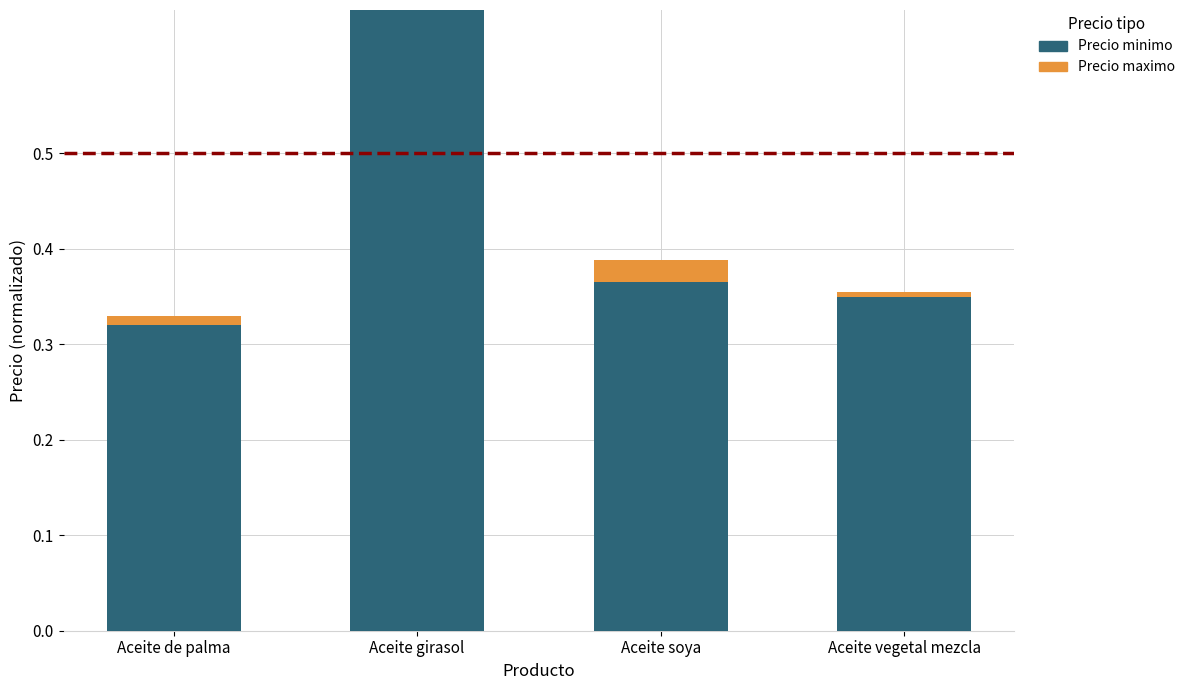

The value of Precio minimo at Aceite girasol is 1.0. True or false?

True